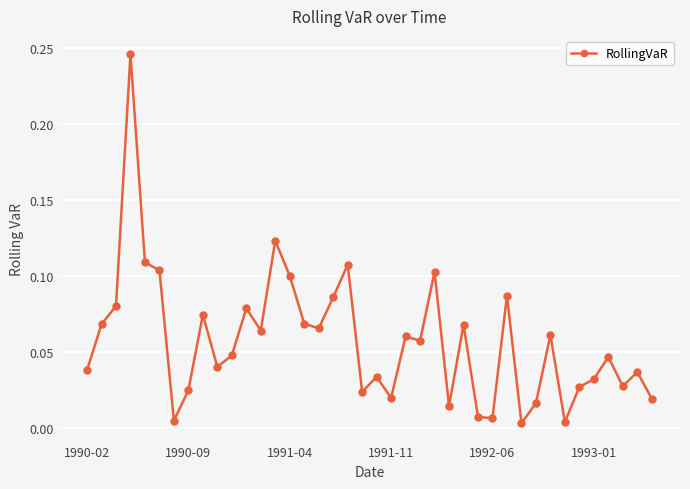

What is the sum of all values?

2.3